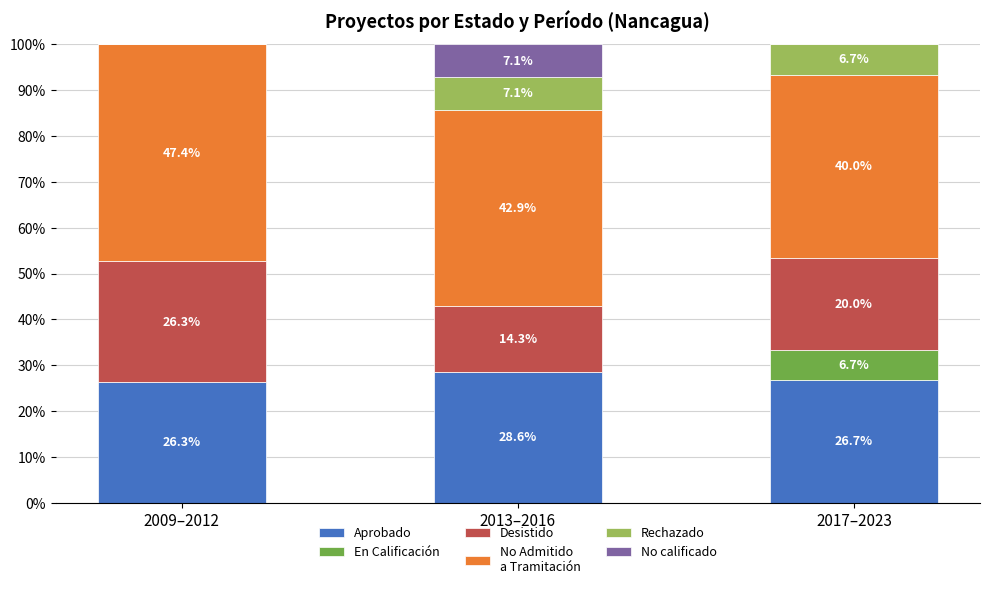

What is the total value across all series at 2013–2016?

100.0